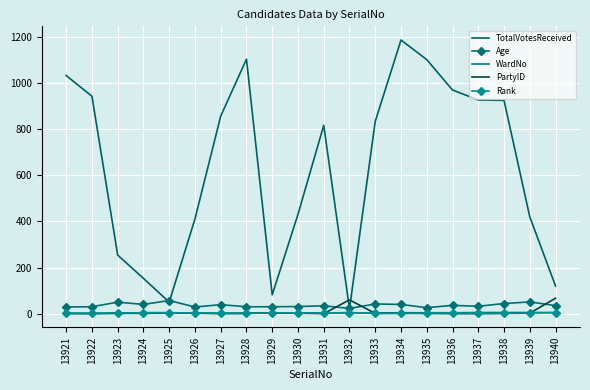

Which series has the largest total across all categories?

TotalVotesReceived